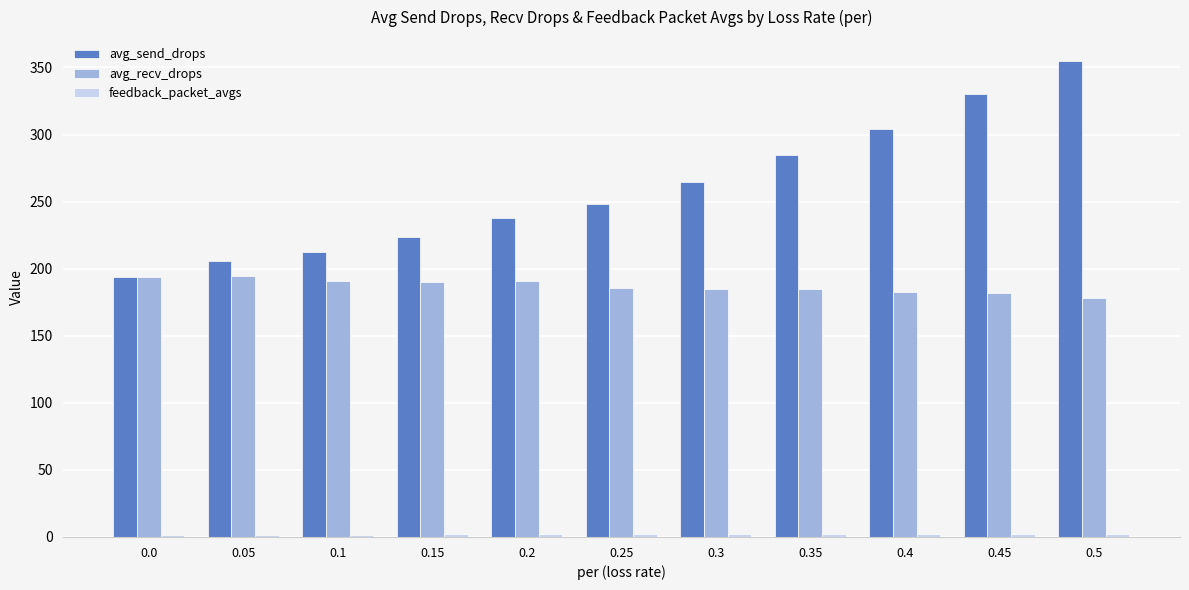

What is the label of the 5th bar from the right?

0.3